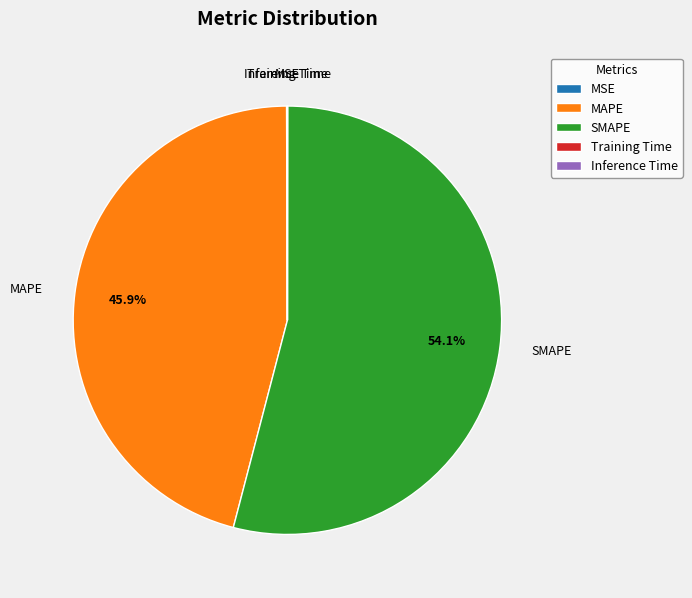

What is the majority slice?

SMAPE